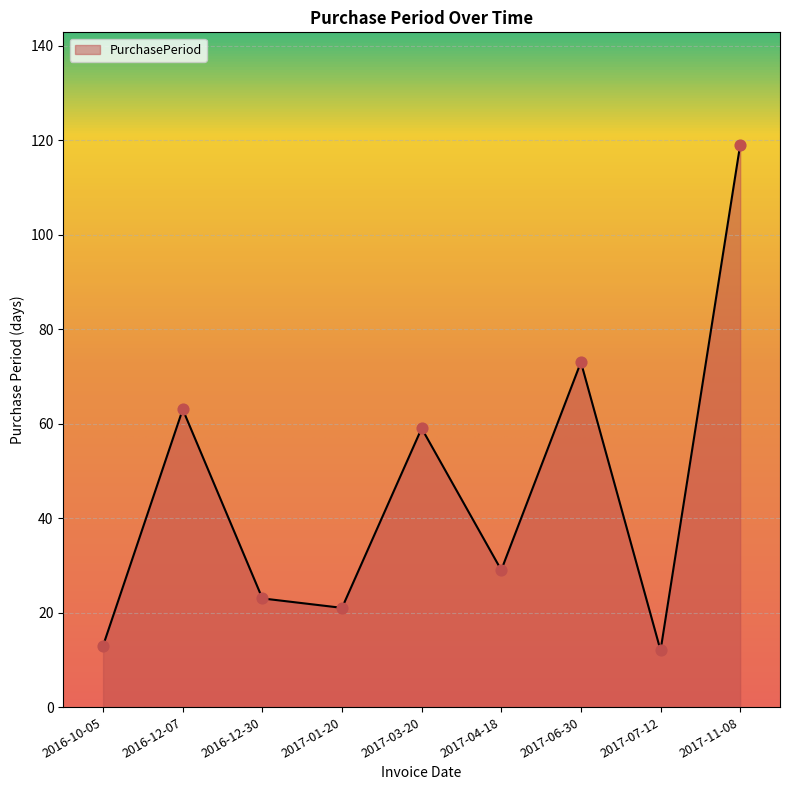

Approximately how many times larger is the value at 2017-06-30 compared to 2017-11-08?

0.6